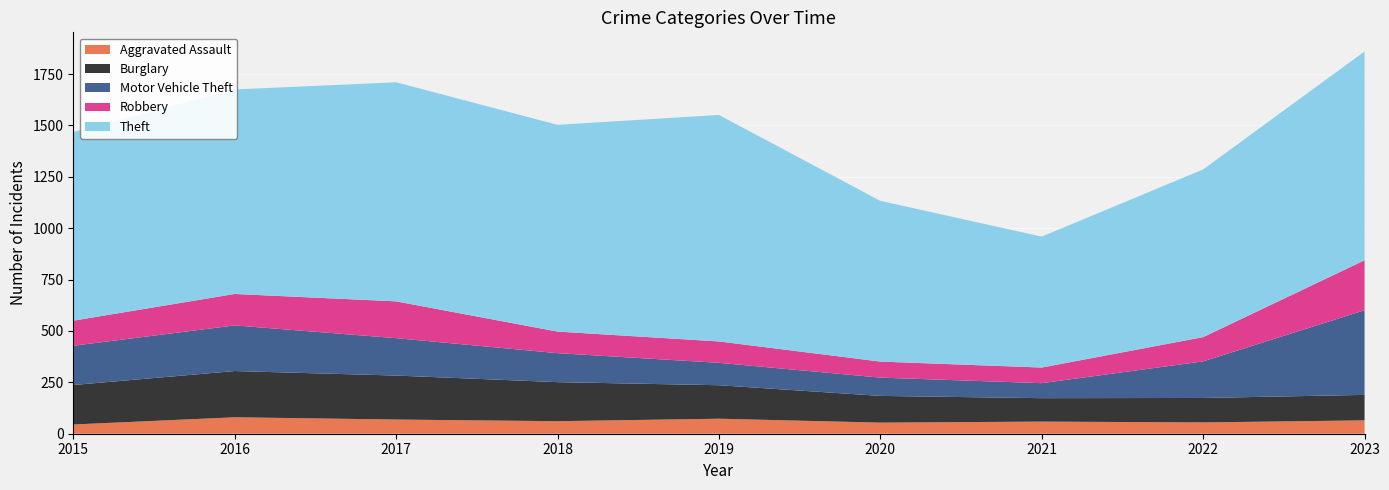

Reading right to left, transcribe all the data shown in this chart.

Aggravated Assault: 65	55	59	54	73	61	69	80	45
Burglary: 124	119	114	130	163	190	214	225	192
Motor Vehicle Theft: 412	178	73	89	109	141	182	222	191
Robbery: 243	118	76	78	104	105	179	153	122
Theft: 1016	816	637	782	1102	1006	1066	995	918